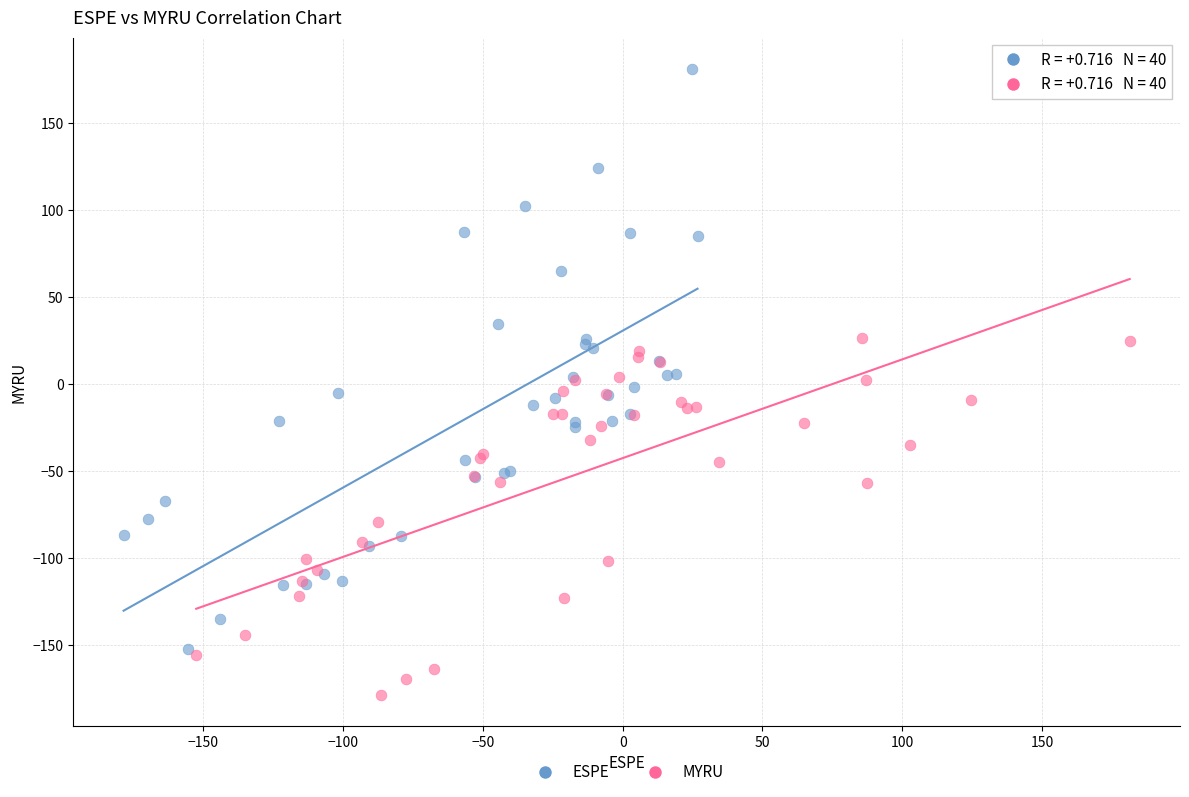

Which series has the widest spread of Y values?

ESPE